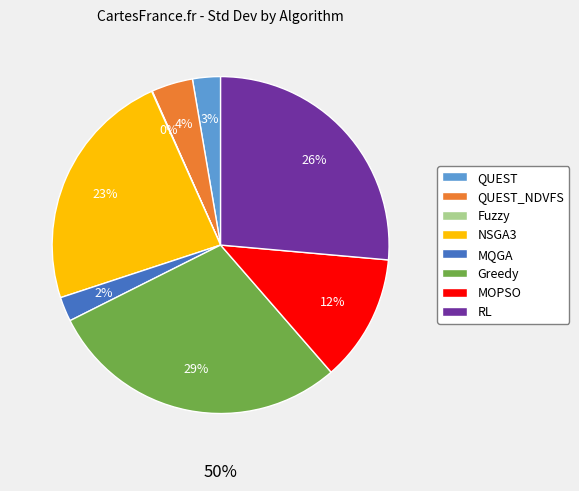

Combined, do MQGA and Greedy account for over 50%?

No